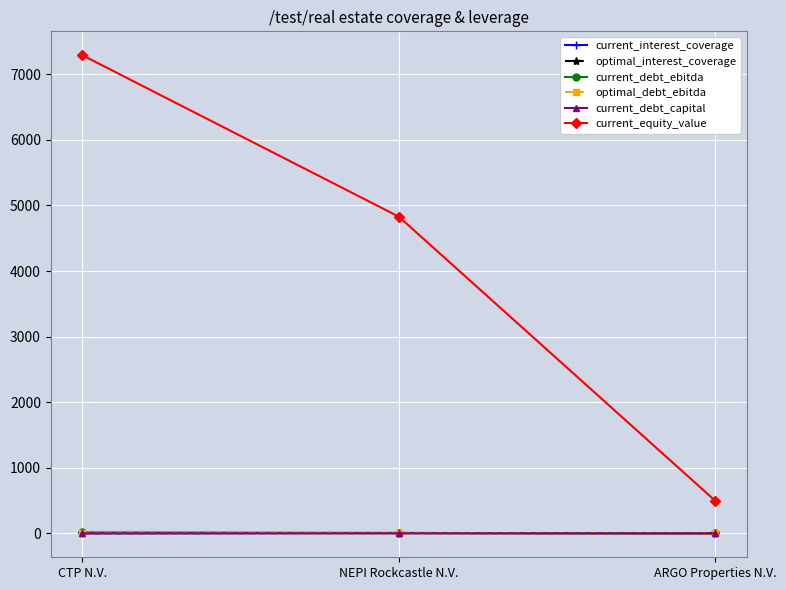

What is the difference between the current_equity_value values at ARGO Properties N.V. and CTP N.V.?

6794.1